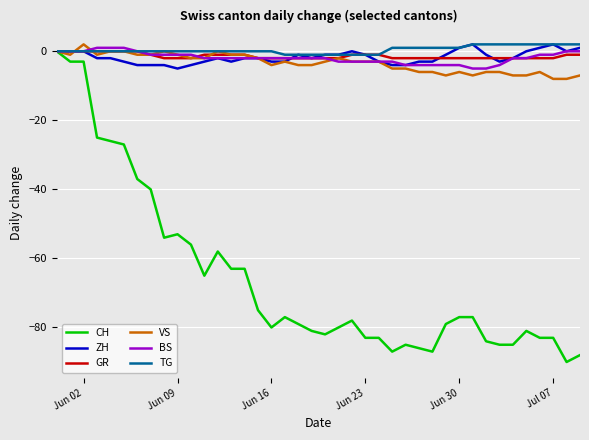

What is the lowest value of the CH series?

-90